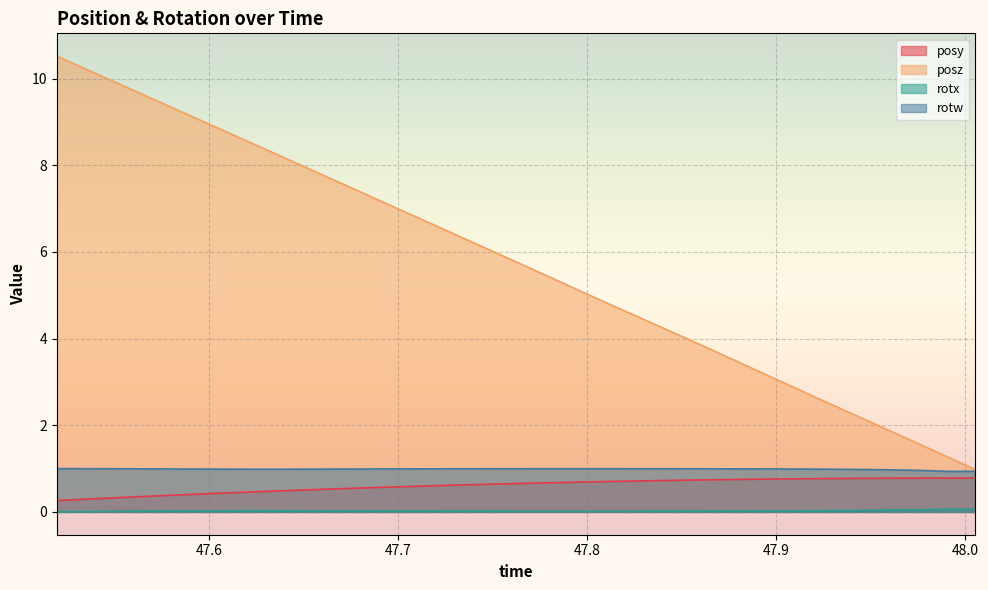

Which series has the widest spread of values?

posz